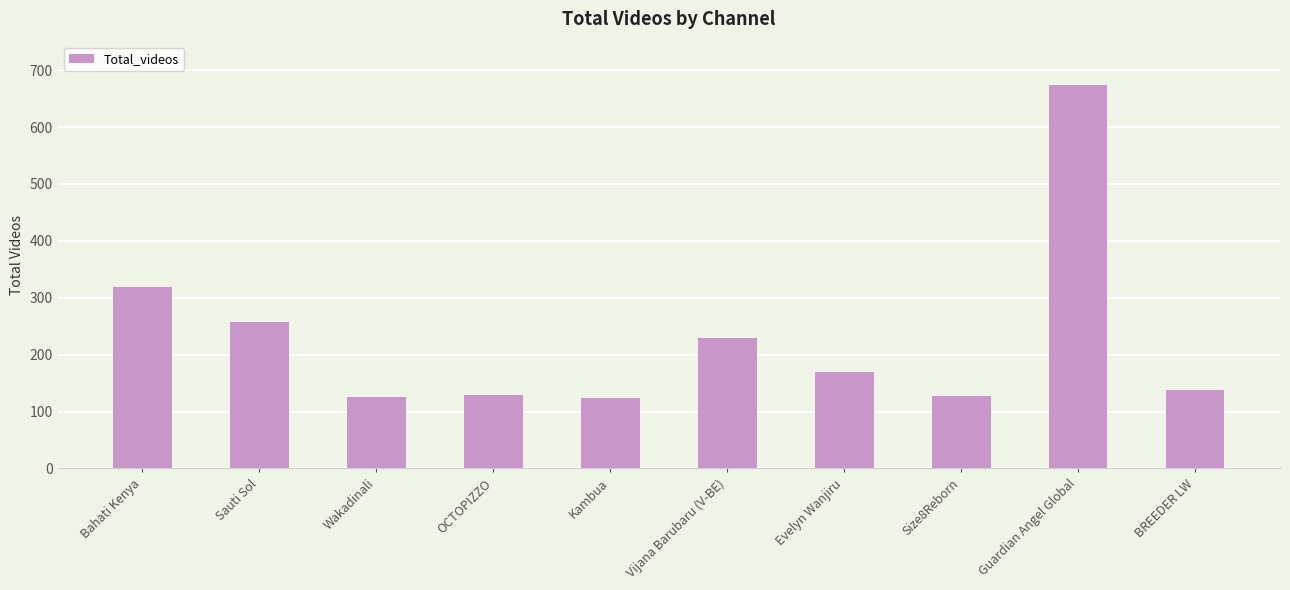

How many values are below 169?

5